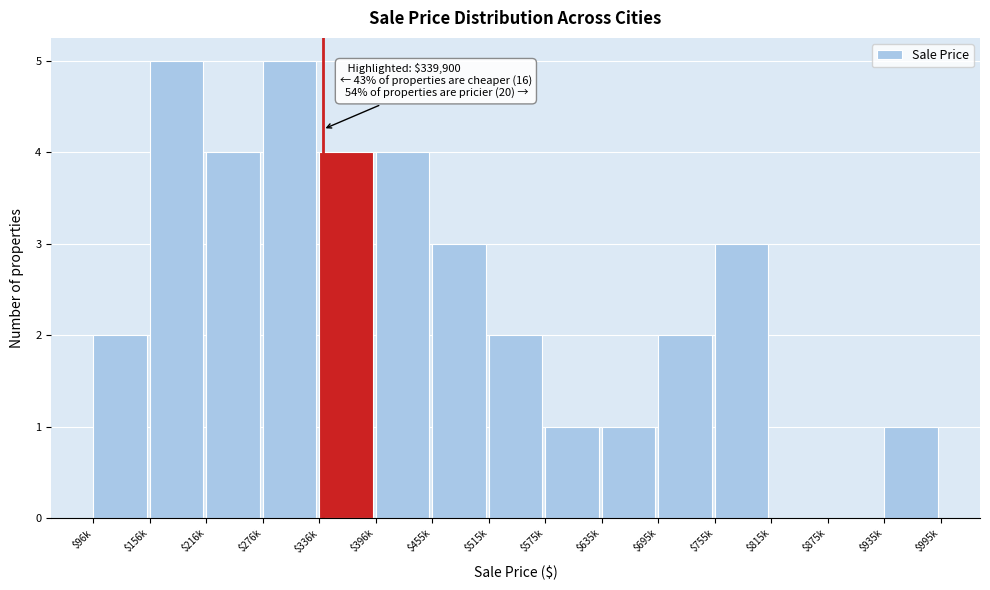

What is the maximum value shown in the chart?

5